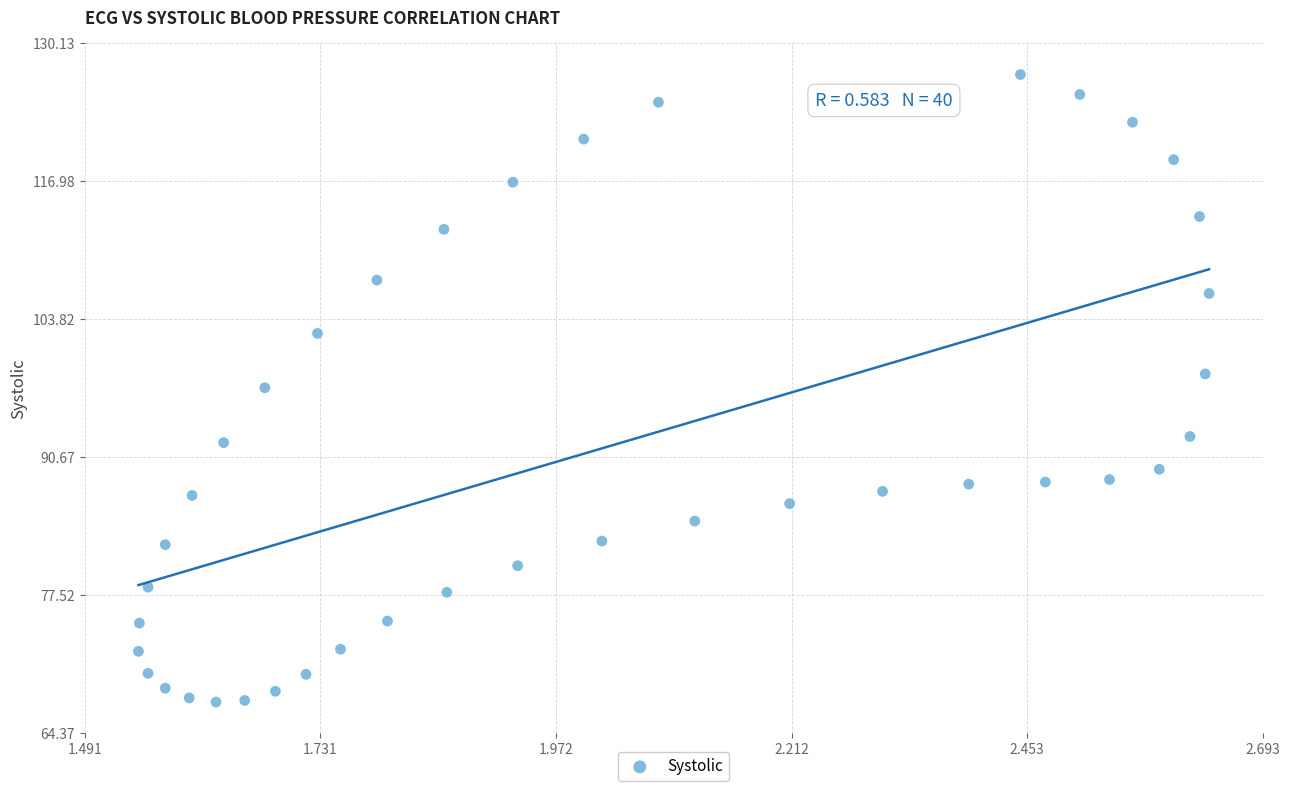

What is the range of Y values (max minus min)?

59.8